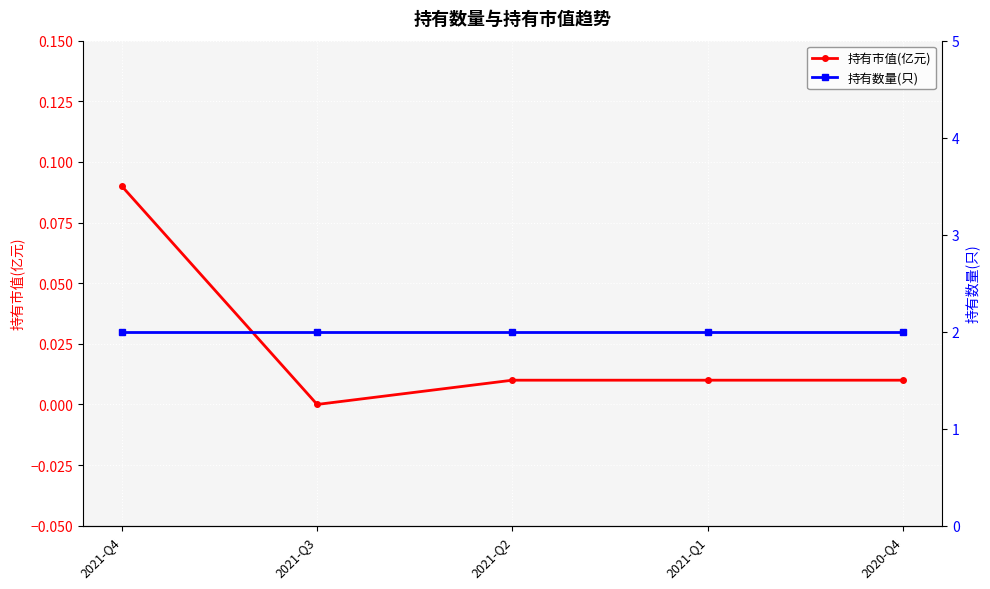

True or false: 持有市值(亿元) and 持有数量(只) cross at least once.

False